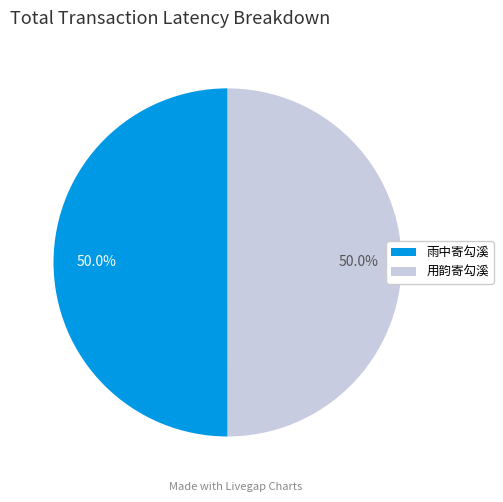

Combined, what portion of the pie is 雨中寄勾溪 and 用韵寄勾溪?

100.0%